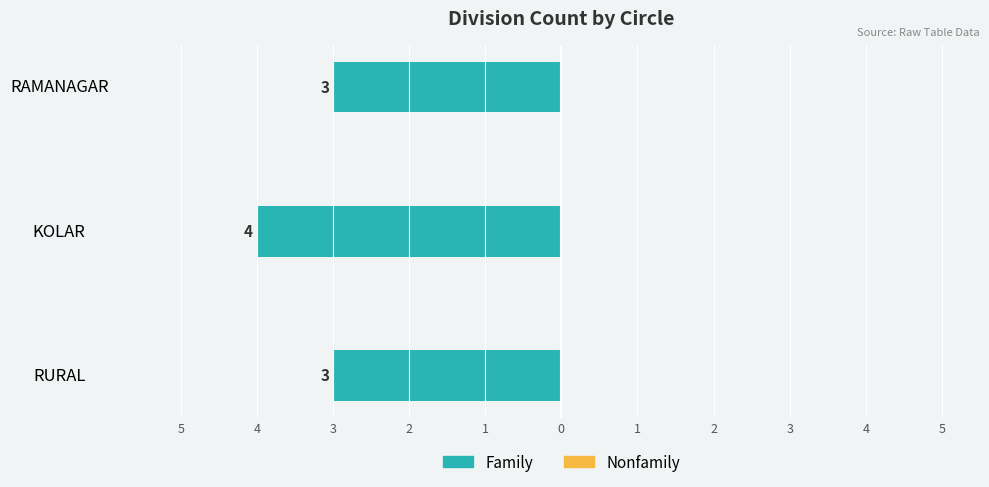

Are the bars horizontal?

Yes